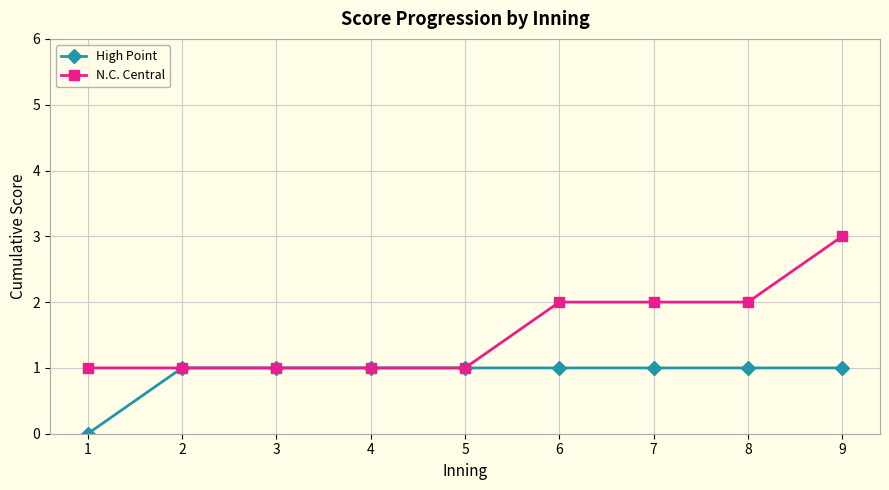

At which label does High Point reach its minimum?

1